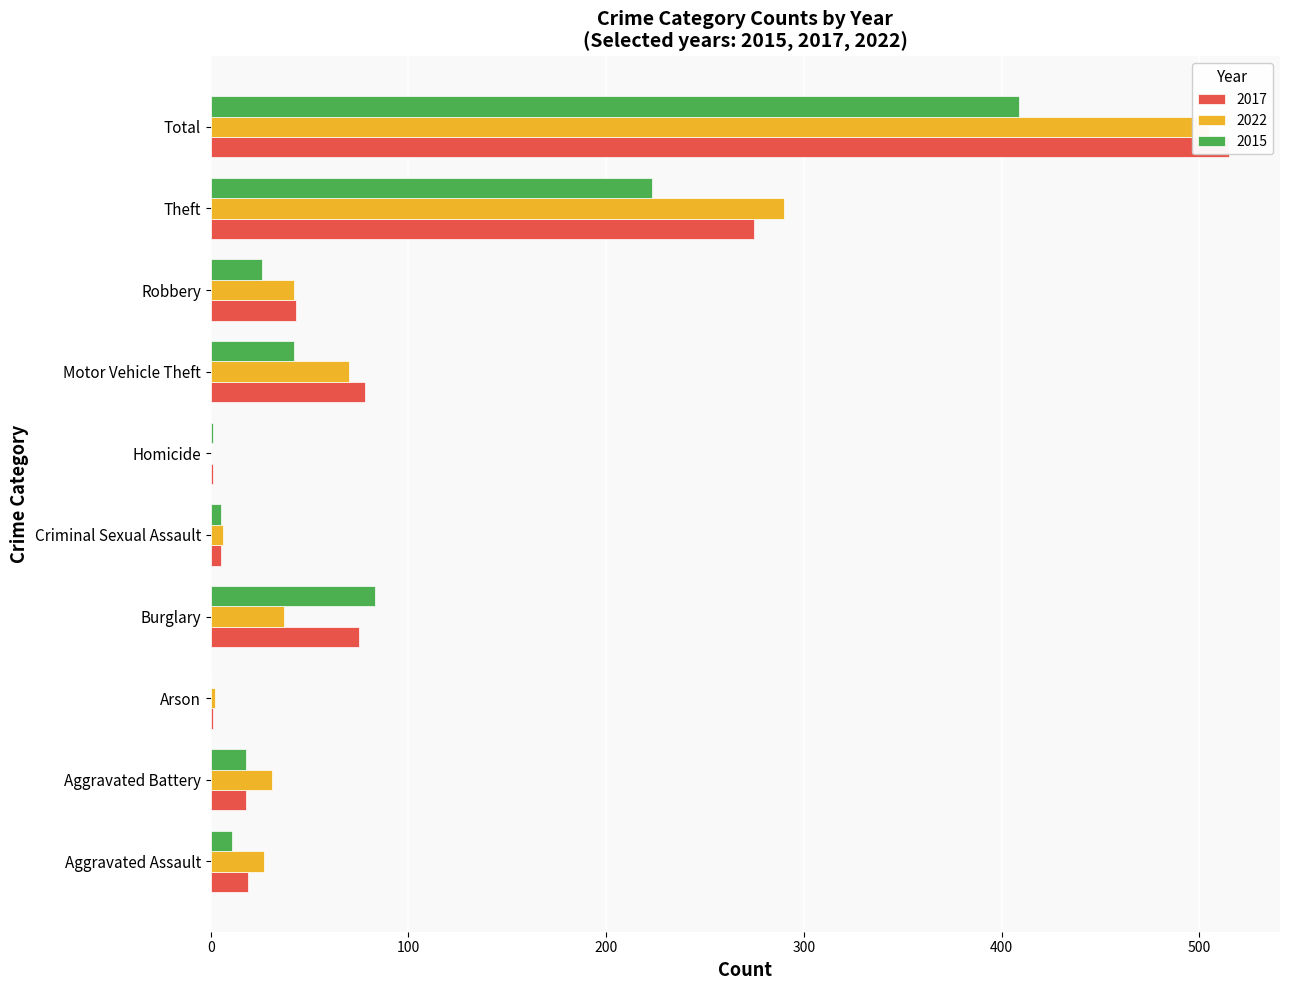

What is the sum of the 2015 values at Aggravated Assault and Arson?

11